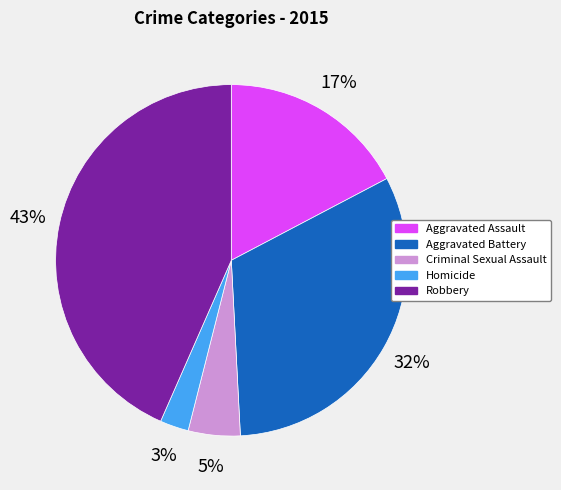

Is Aggravated Battery the majority of the pie?

No